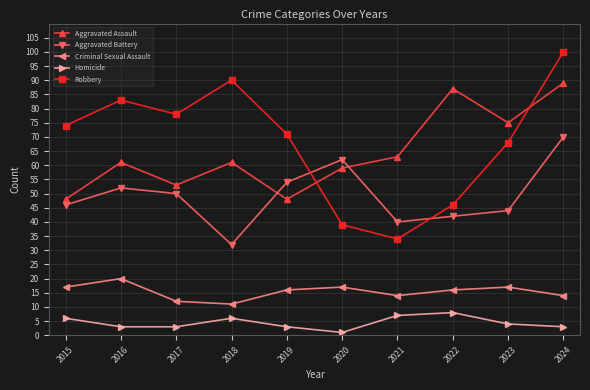

What is the difference between the second highest and minimum values in the Robbery series?

56